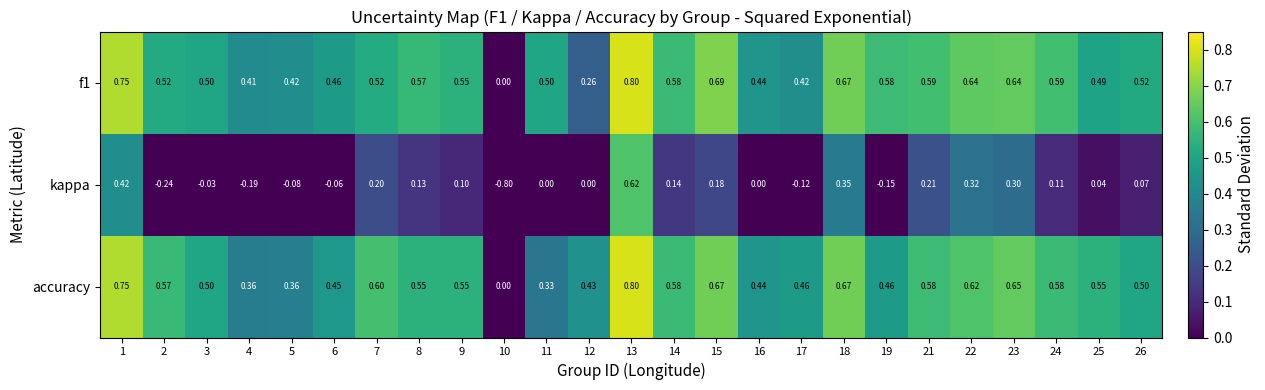

Which series has the largest range (max minus min)?

kappa